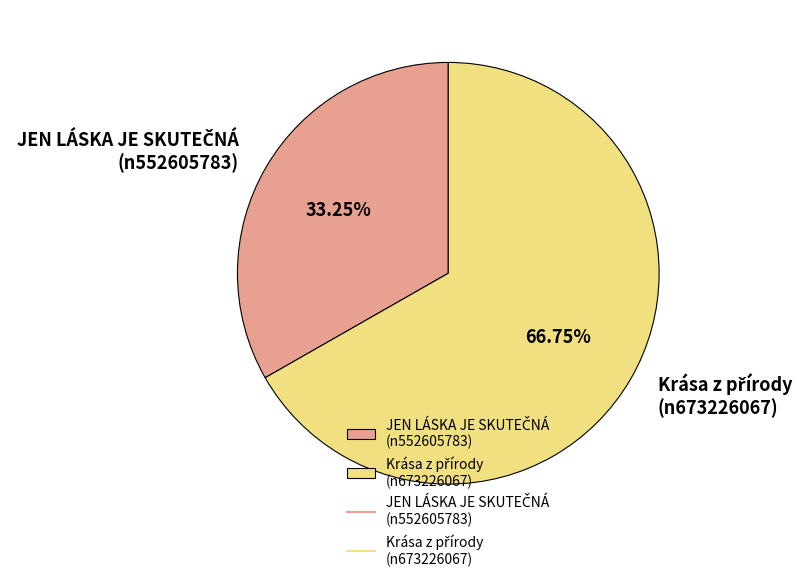

Does any single category account for the majority?

Yes